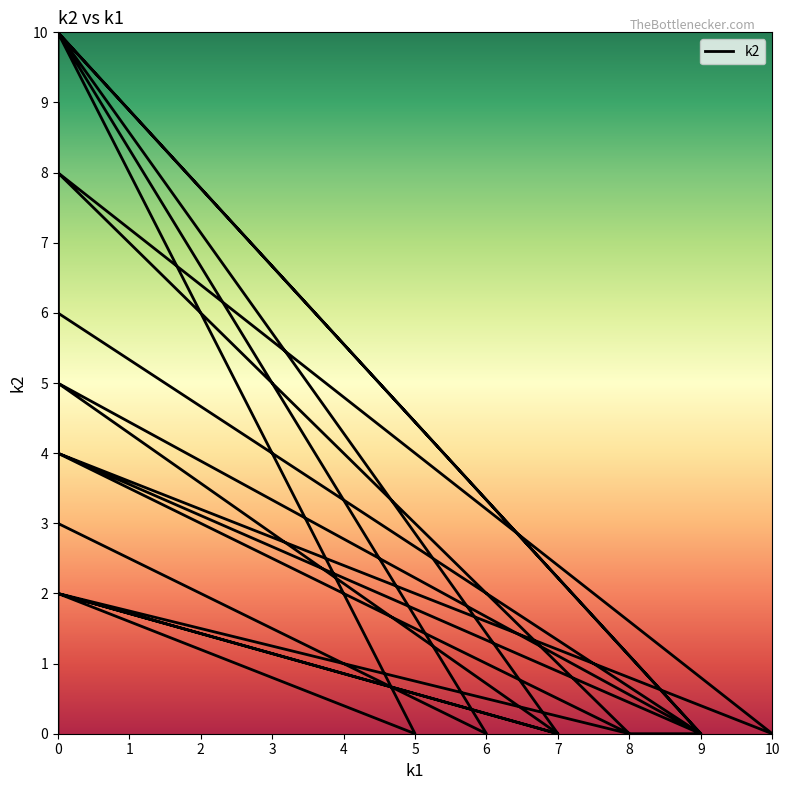

Is it true that the value at 0 is 5?

True